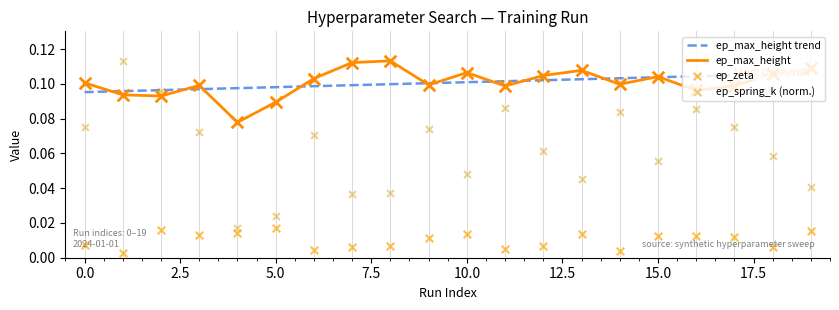

Which series has the largest total across all categories?

ep_max_height